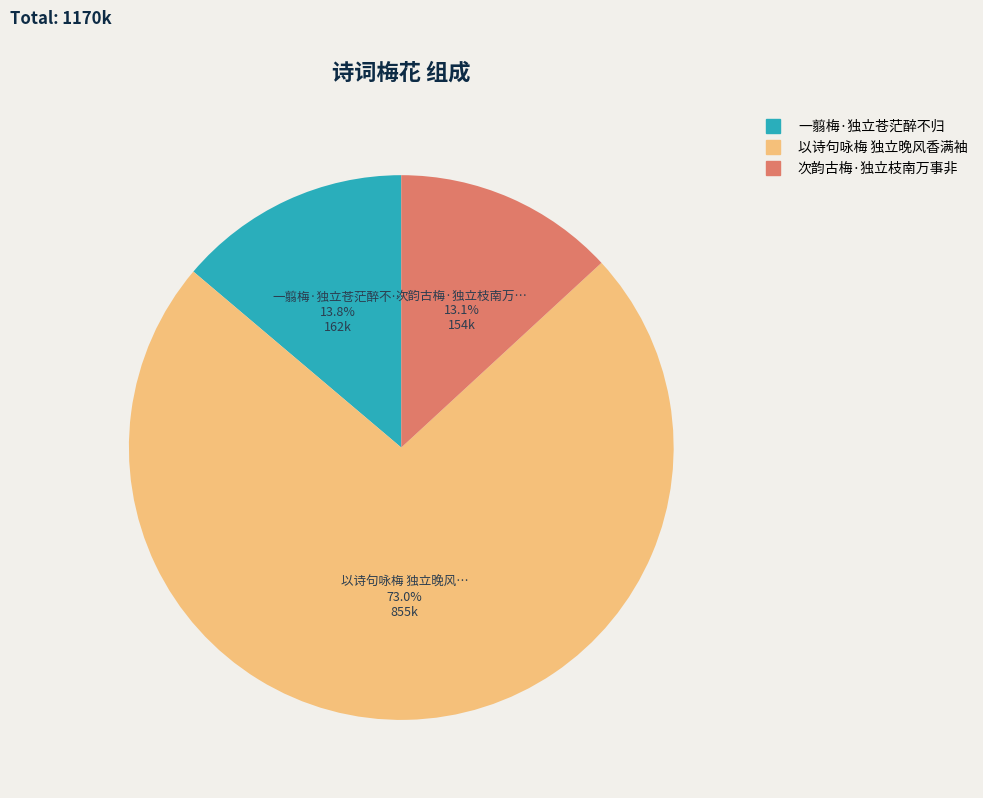

To the nearest percent, what is the average slice percentage?

33%